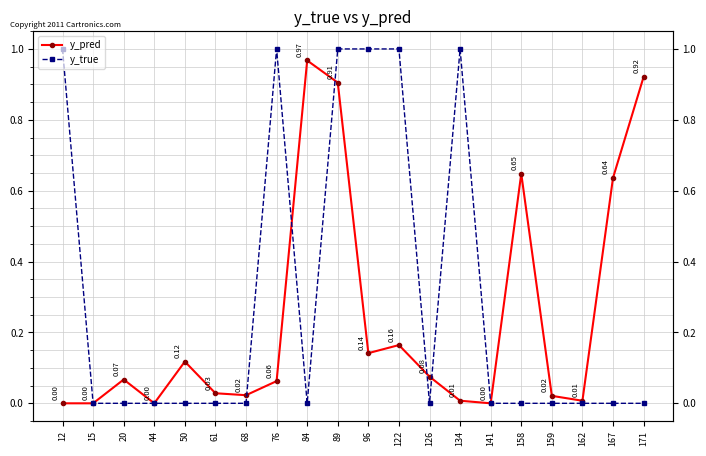

At how many categories does at least one series exceed 0?

20